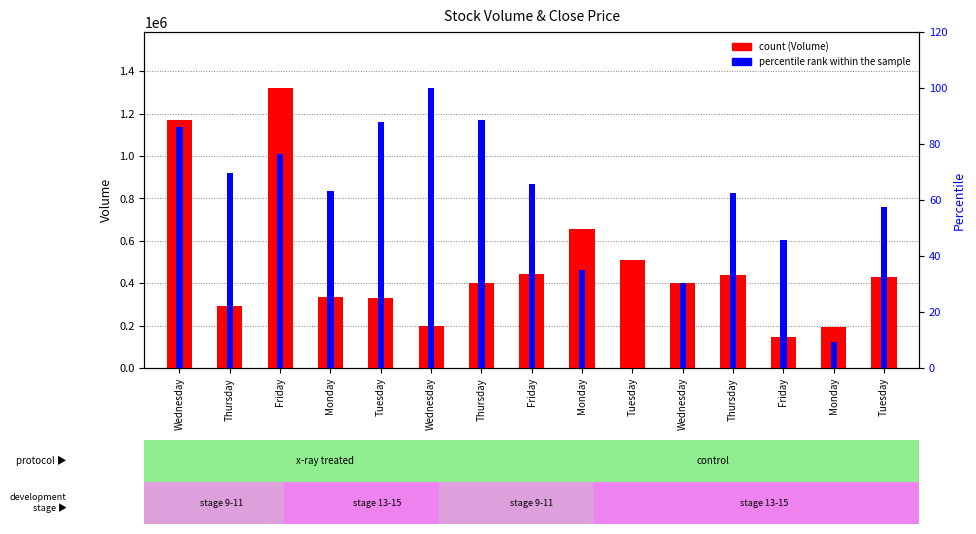

Reading left to right, extract all data points from this chart.

Volume: Wednesday=1171324.0	Thursday=291724.0	Friday=1321218.0	Monday=333843.0	Tuesday=328173.0	Wednesday=198816.0	Thursday=401970.0	Friday=442911.0	Monday=653613.0	Tuesday=511407.0	Wednesday=399775.0	Thursday=440302.0	Friday=145324.0	Monday=192712.0	Tuesday=430691.0
percentile rank within the sample: Wednesday=86.0	Thursday=69.8	Friday=76.3	Monday=63.2	Tuesday=87.7	Wednesday=100.0	Thursday=88.7	Friday=65.8	Monday=35.1	Tuesday=0.0	Wednesday=30.3	Thursday=62.4	Friday=45.7	Monday=9.2	Tuesday=57.5